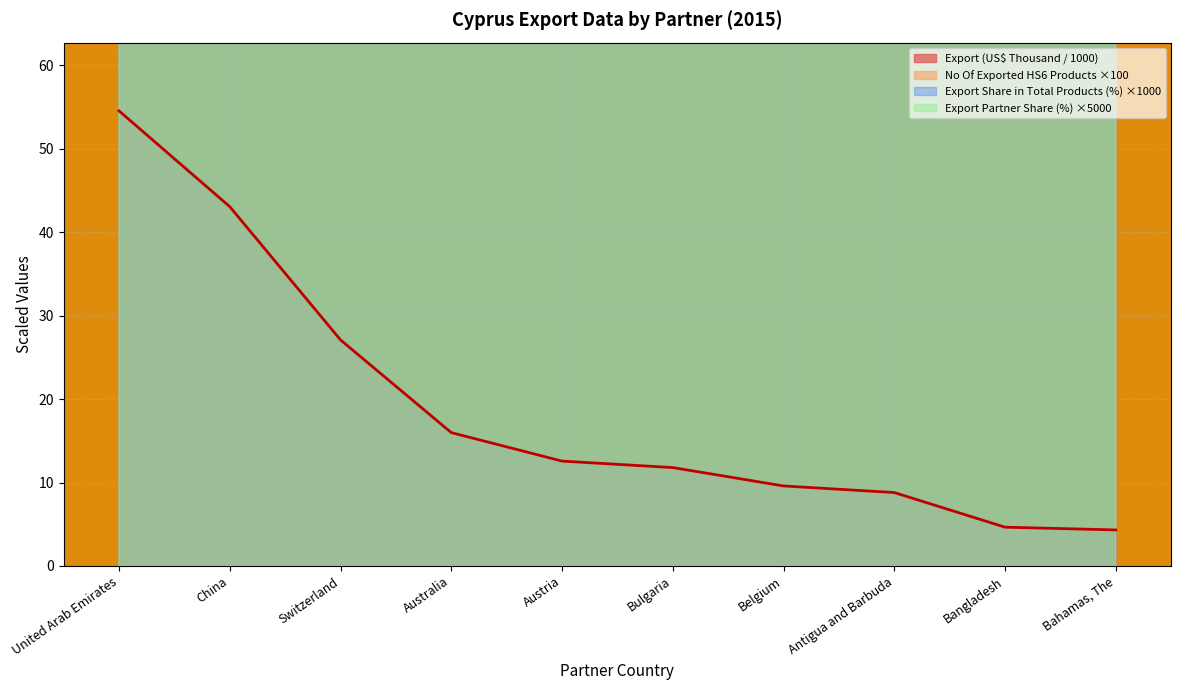

Read the Export Share in Total Products (%) value at Austria.

2540.0